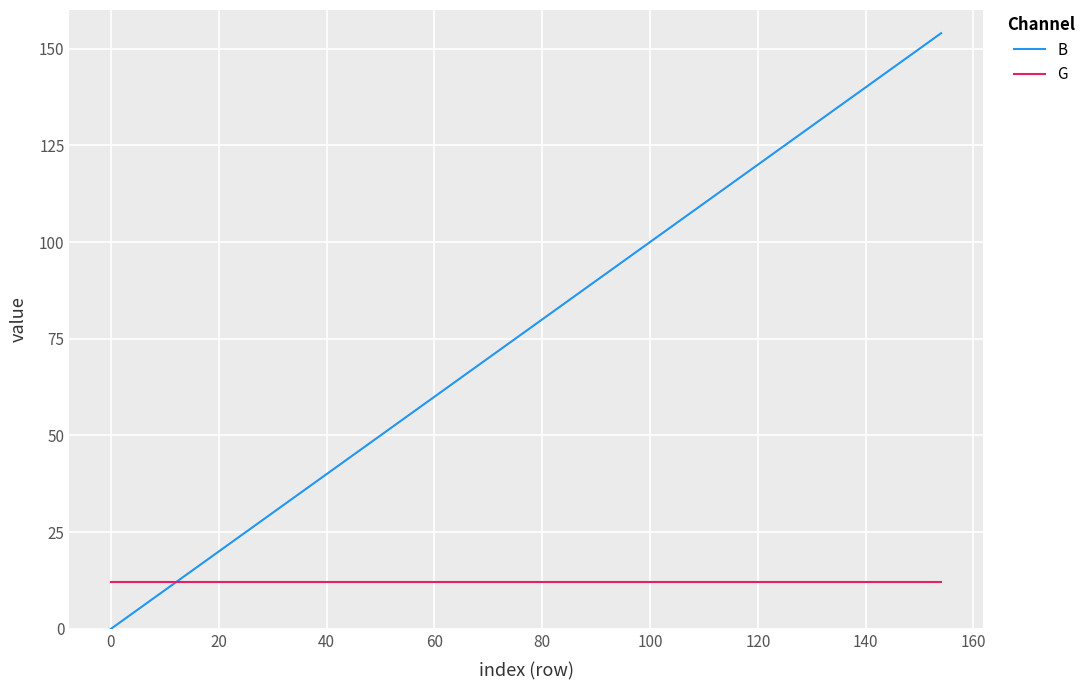

How many times do G and B cross each other?

1